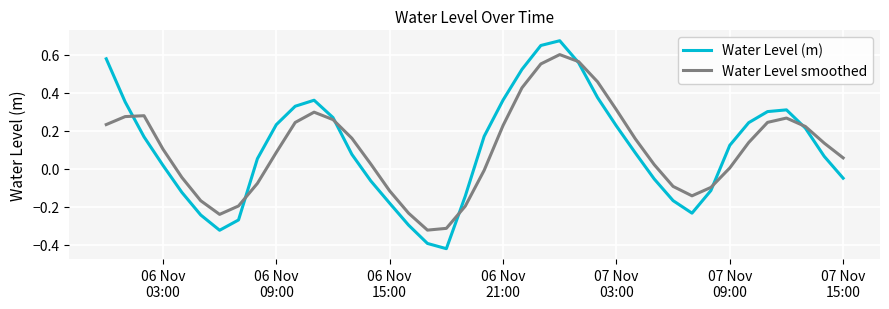

Rank the series by their maximum value, from highest to lowest.

Water Level (m), Water Level smoothed